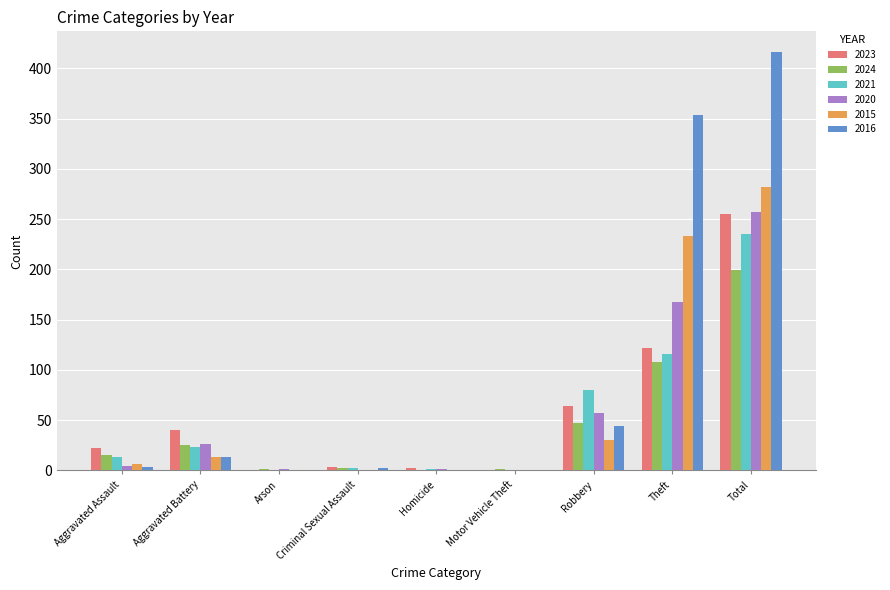

Count the number of data series in this chart.

6